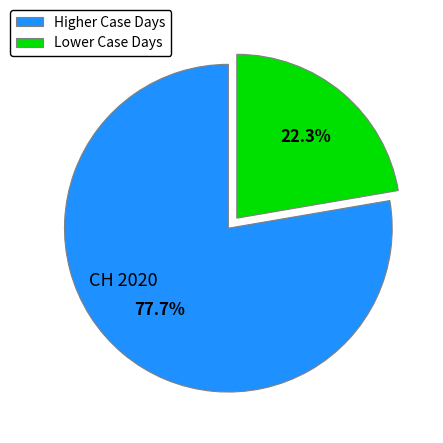

How many segments does this pie chart have?

2